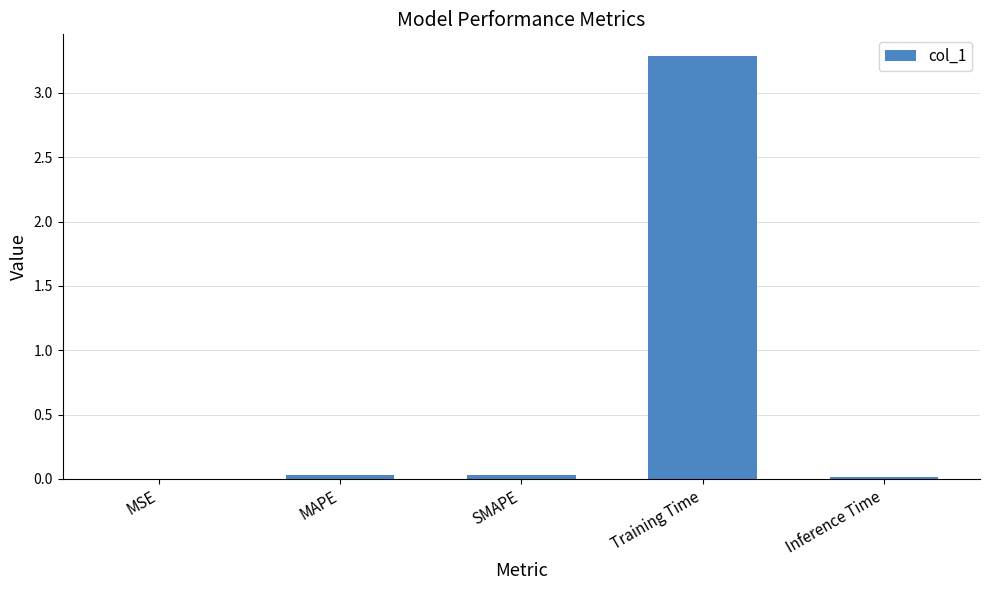

What is the average value?

0.7